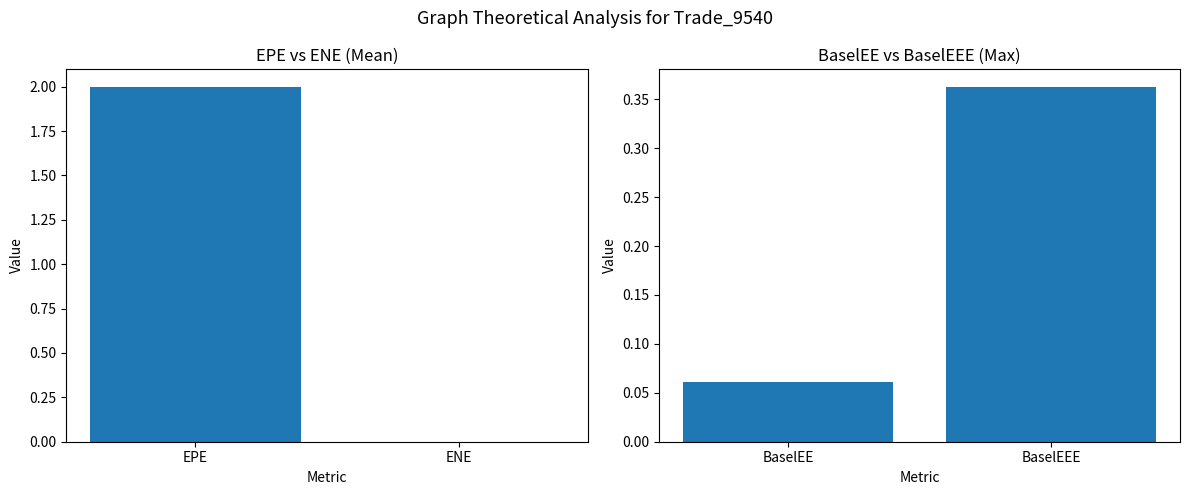

What is the sum of all BaselEE vs BaselEEE values?

0.4